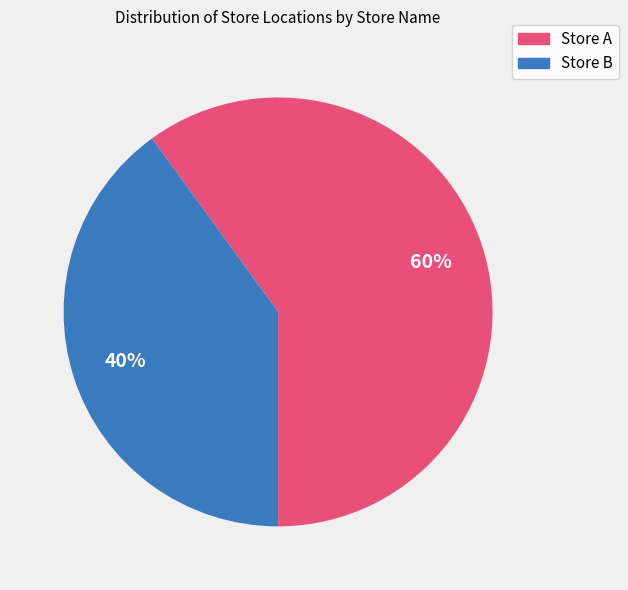

Count the number of slices in the pie.

2